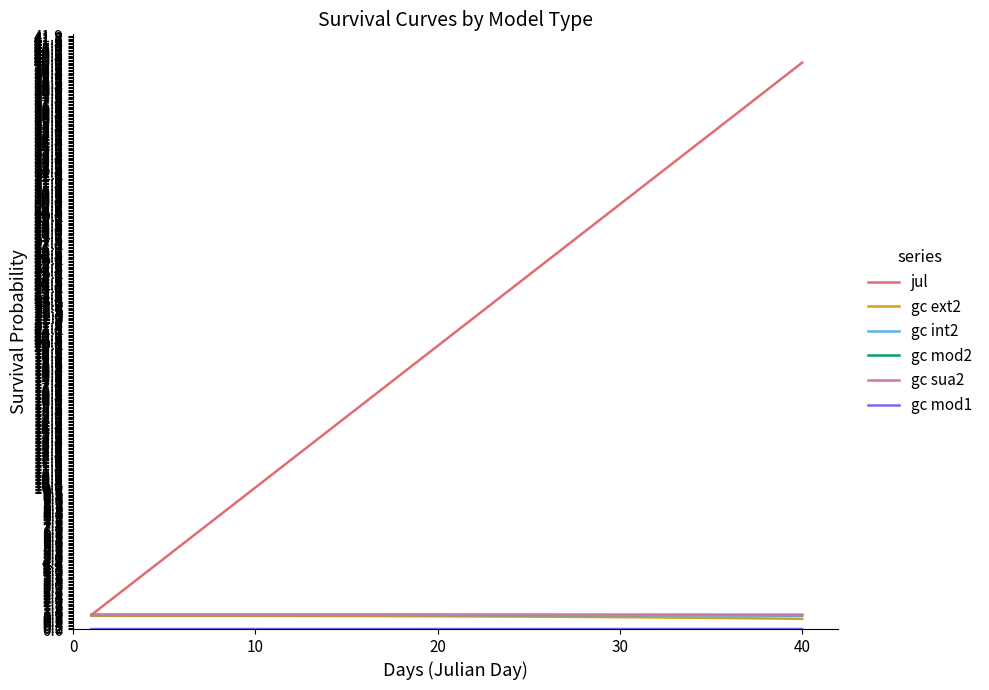

Which series has the widest spread of values?

jul